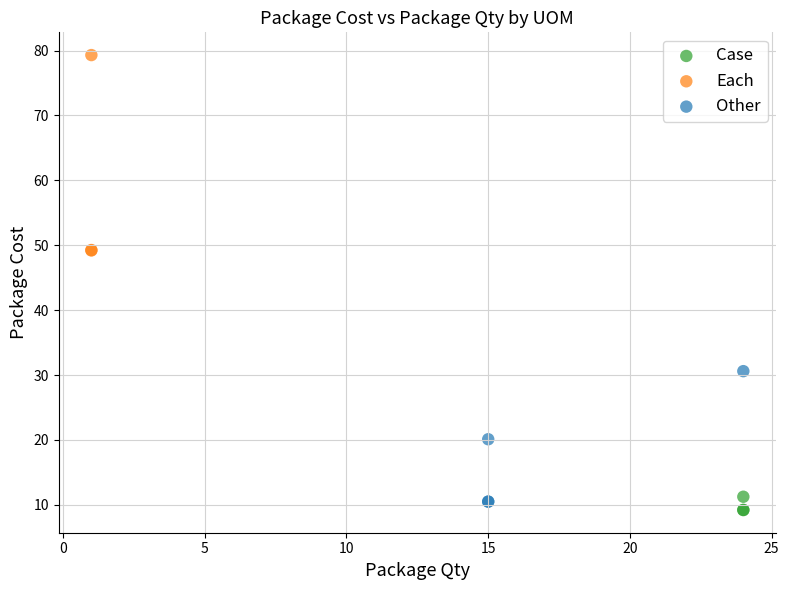

Which series has the largest Y range (max minus min)?

Each